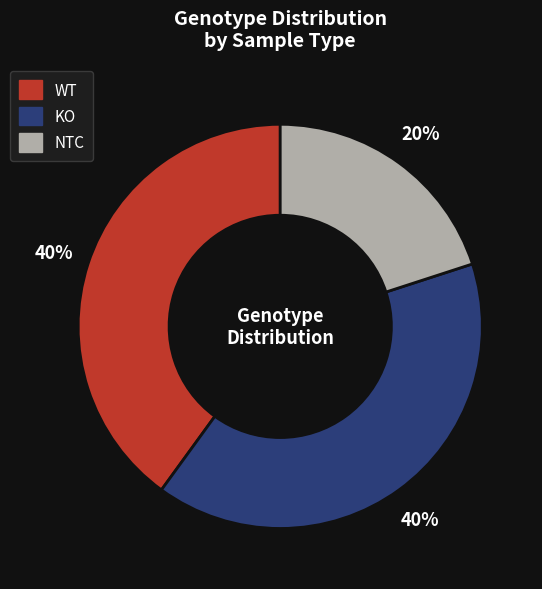

Which slice is the smallest?

NTC